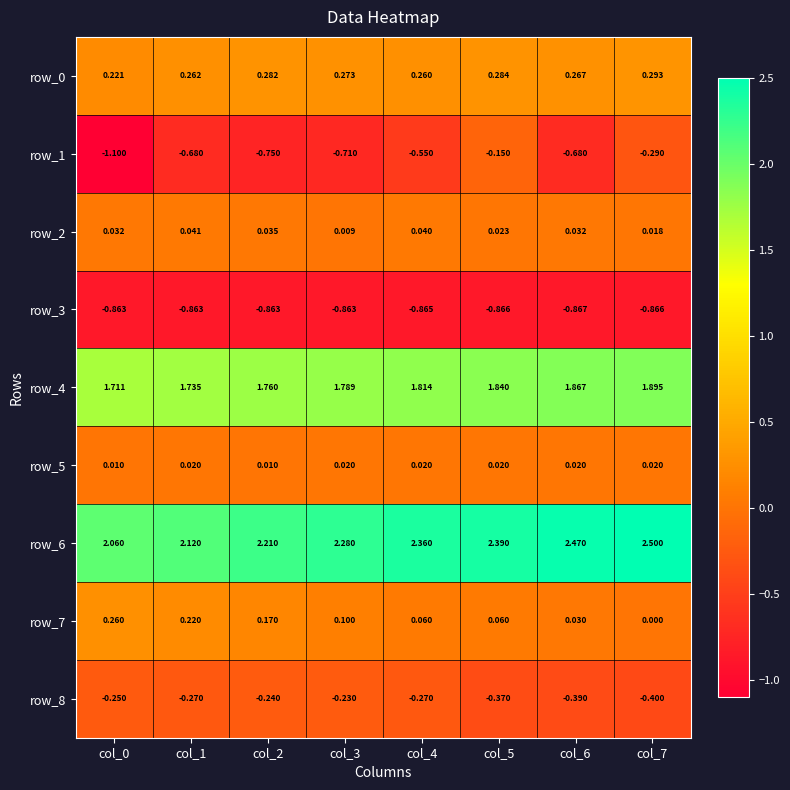

At which category is the sum across all series the highest?

col_5